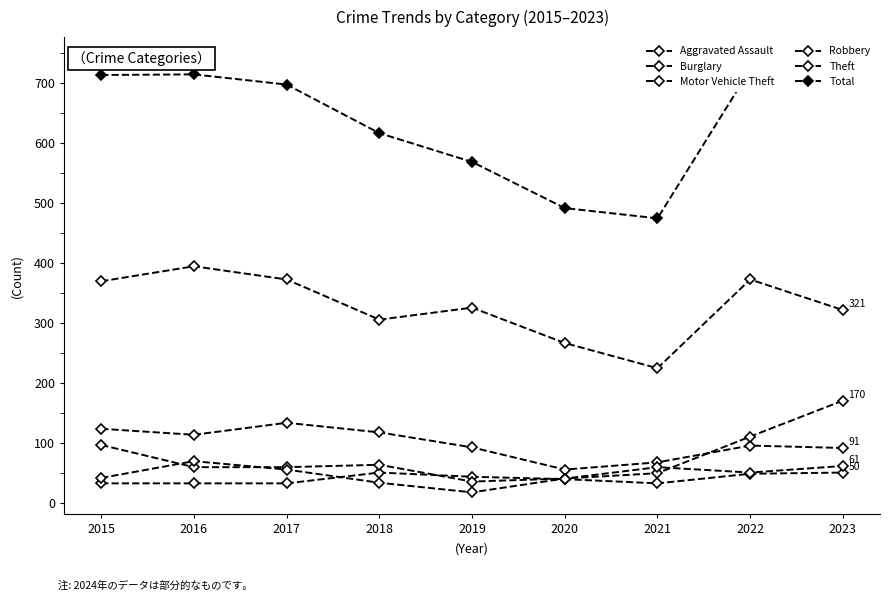

True or false: Burglary and Motor Vehicle Theft intersect in this chart.

True